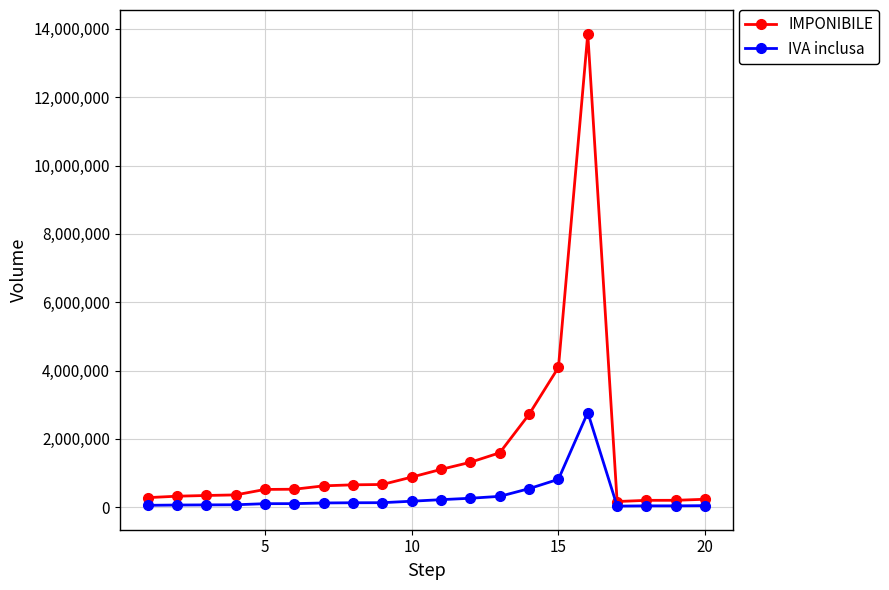

What is the sum of all IMPONIBILE values?

30681000